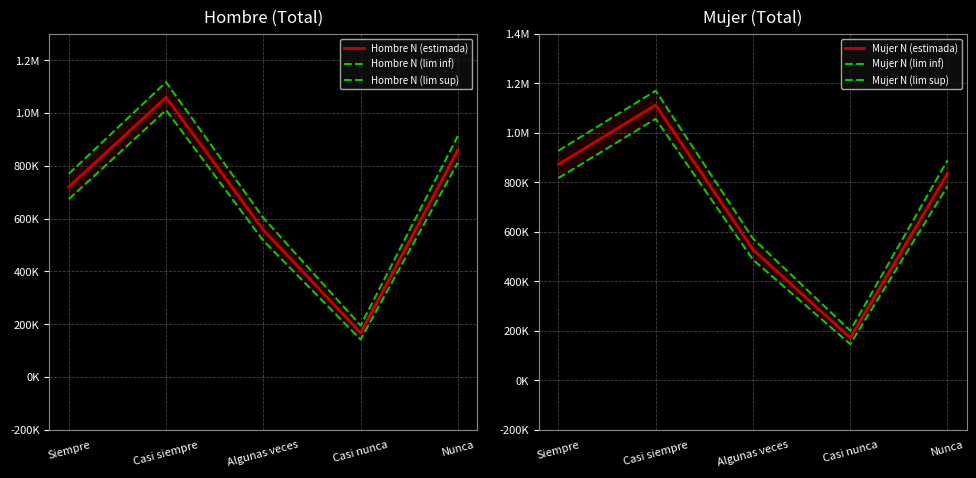

How many Hombre N (lim sup) values are between 602845 and 913881?

3